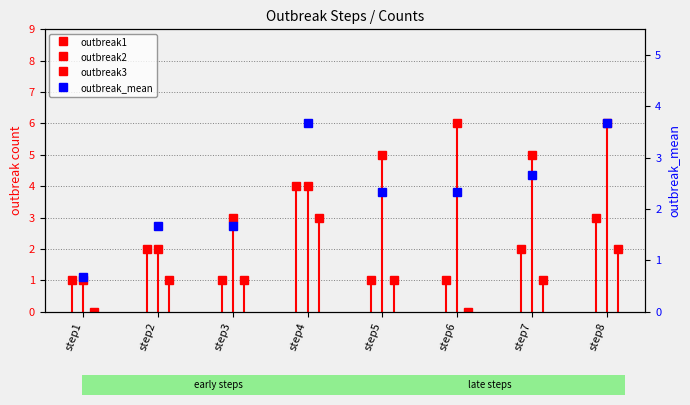

What is the sum of all values?

18.7